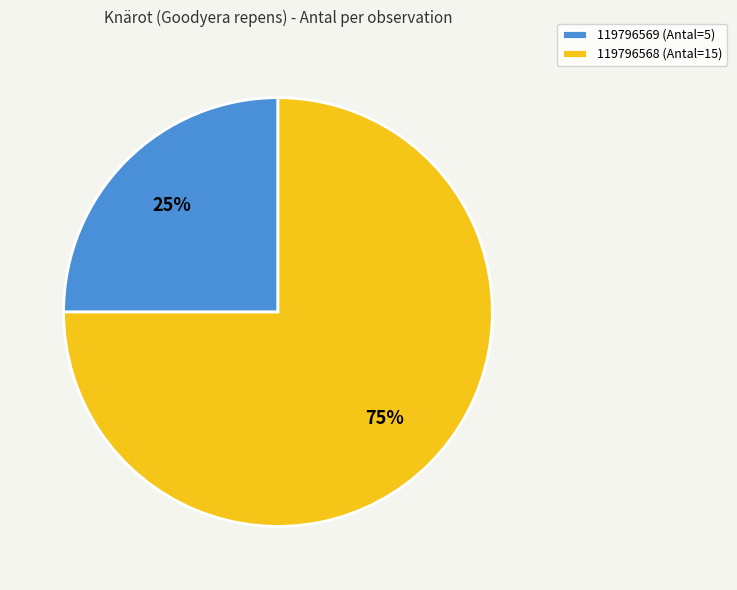

Combined, do 119796568 (Antal=15) and 119796569 (Antal=5) account for over 50%?

Yes